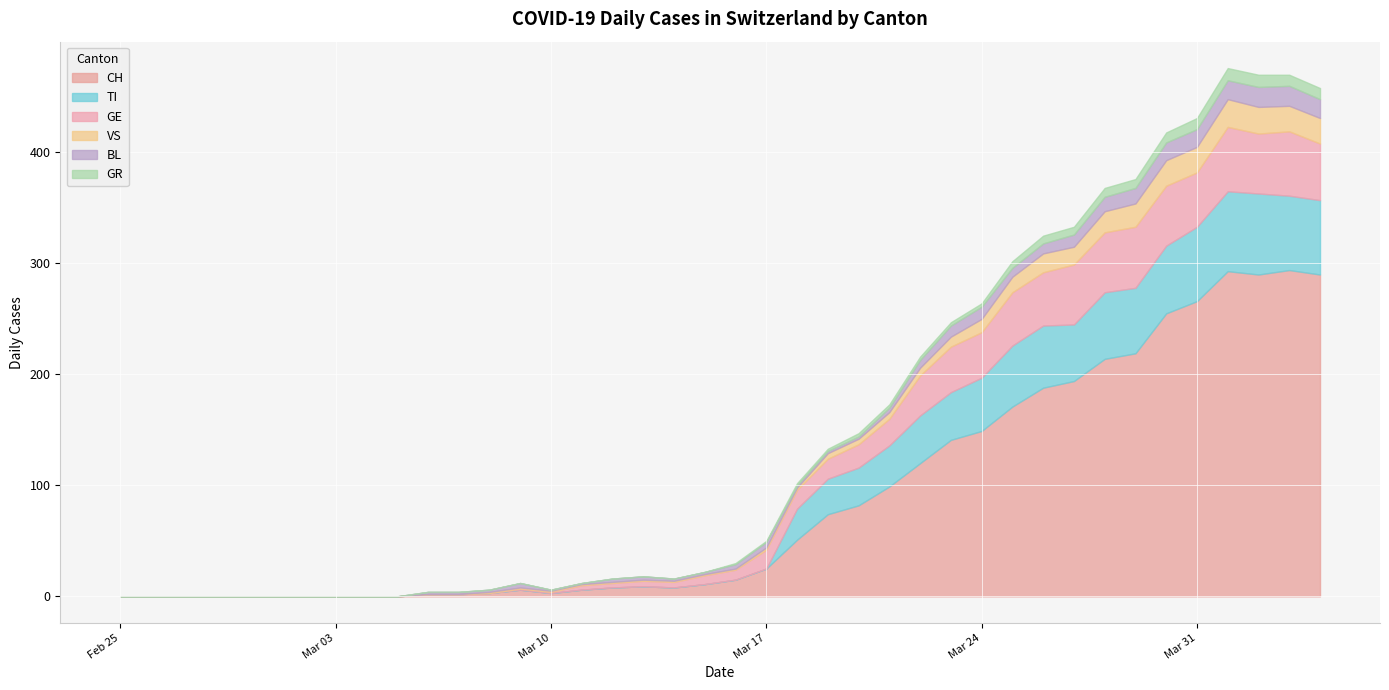

What is the label of the 6th point from the right?

2020-03-30